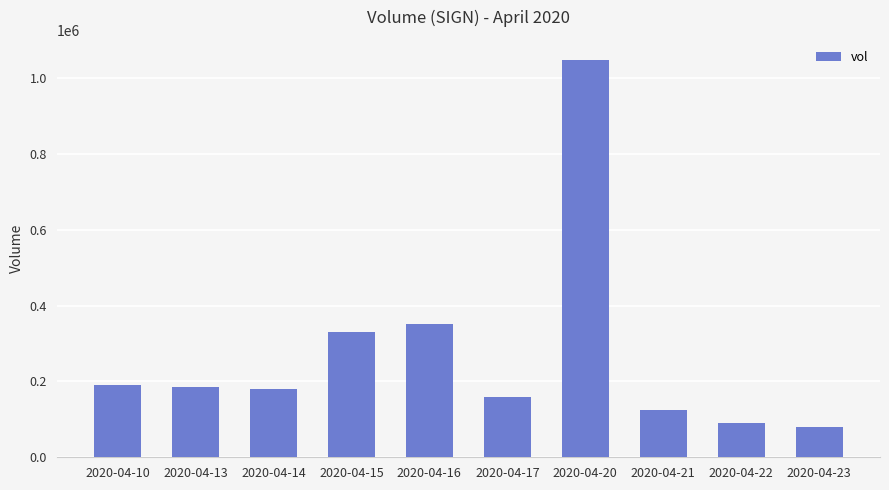

The chart shows a value of 185900 at 2020-04-13. True or false?

True